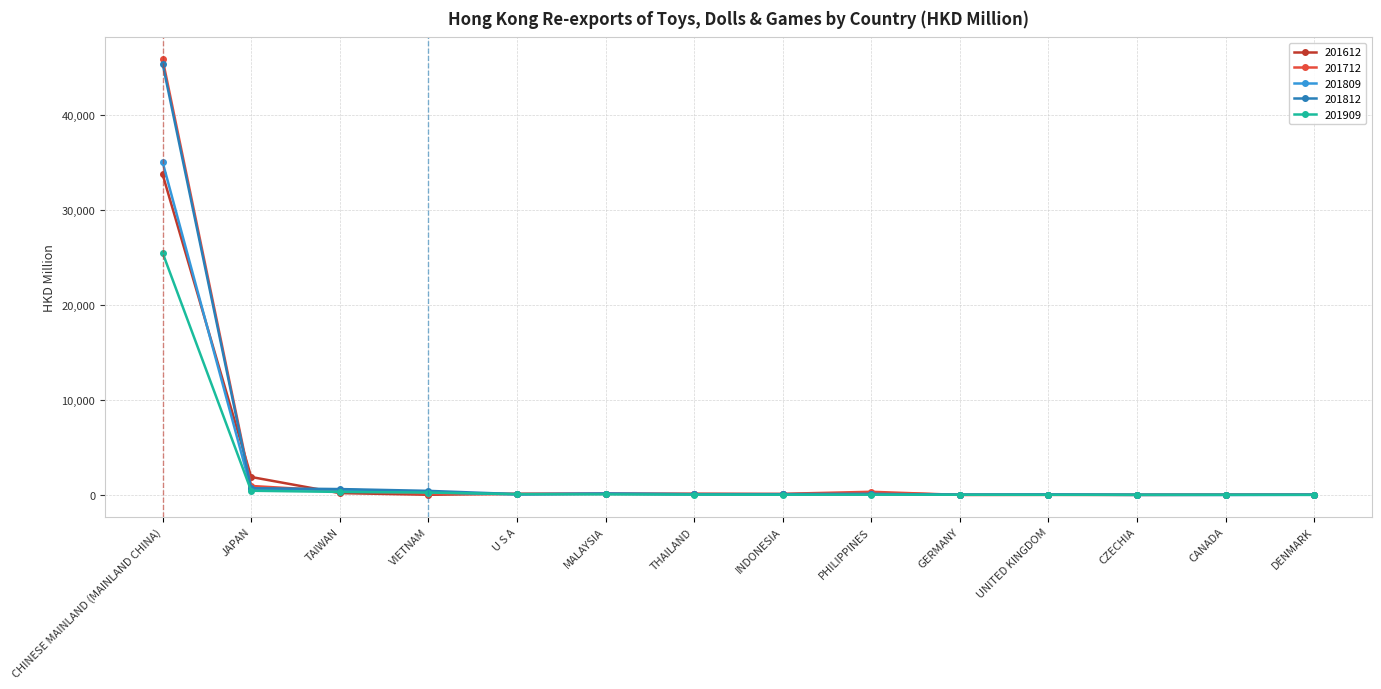

The 201712 series shows 337.3 at PHILIPPINES. True or false?

True